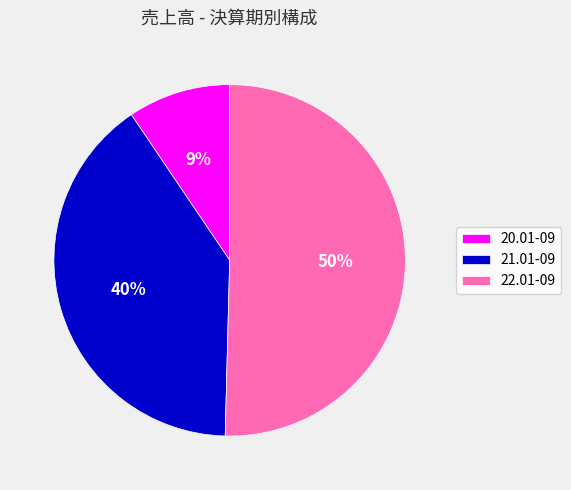

How many segments does this pie chart have?

3